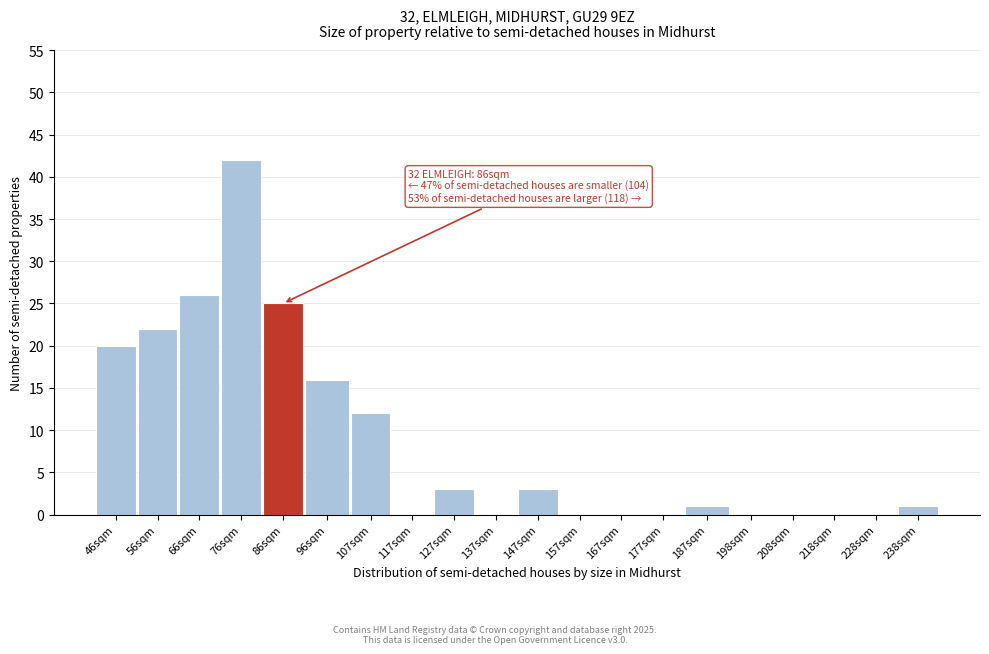

Reading left to right, list all the values displayed in this chart.

46sqm=20	56sqm=22	66sqm=26	76sqm=42	86sqm=25	96sqm=16	107sqm=12	117sqm=0	127sqm=3	137sqm=0	147sqm=3	157sqm=0	167sqm=0	177sqm=0	187sqm=1	198sqm=0	208sqm=0	218sqm=0	228sqm=0	238sqm=1